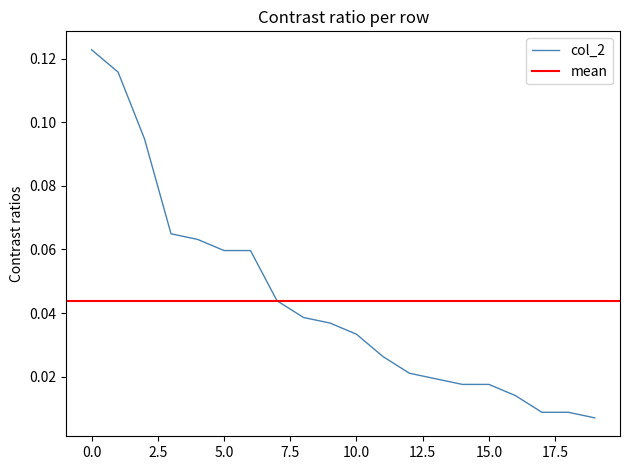

Does the chart display data point markers on the line(s)?

No